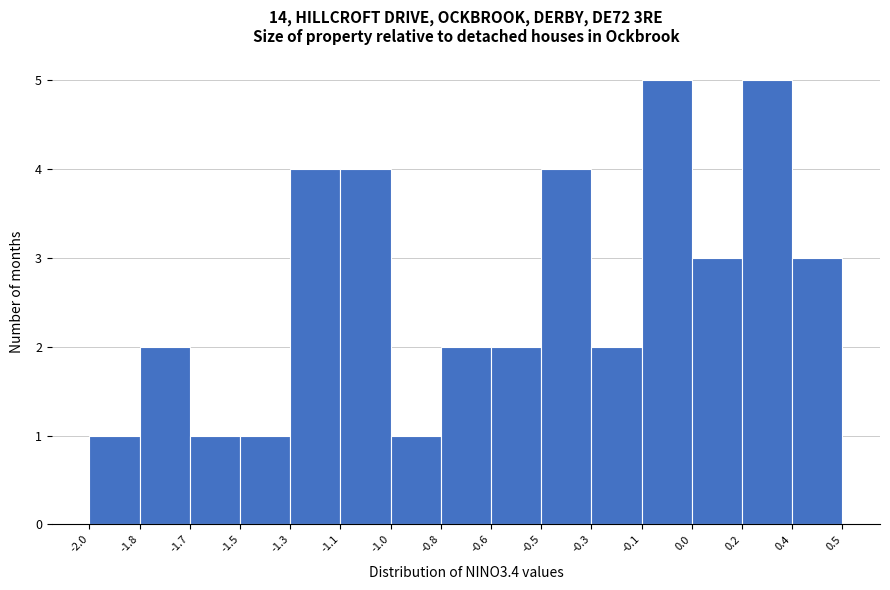

Reading left to right, transcribe all the data shown in this chart.

1	2	1	1	4	4	1	2	2	4	2	5	3	5	3